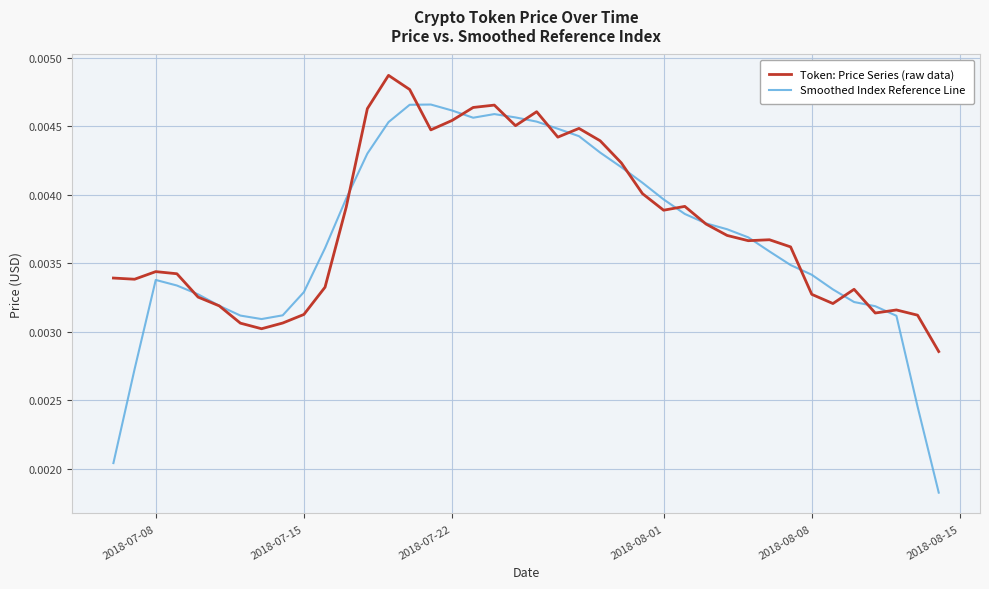

Which series has the largest range (max minus min)?

Smoothed Index Reference Line